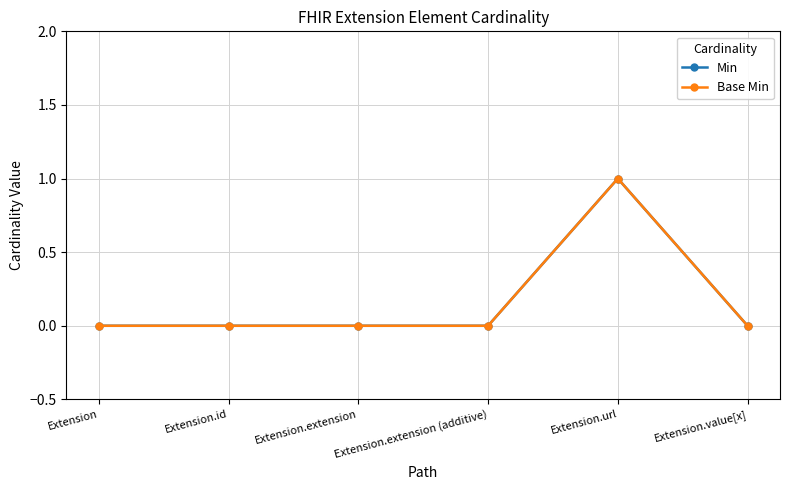

True or false: Min has a value of 0 at Extension.value[x].

True